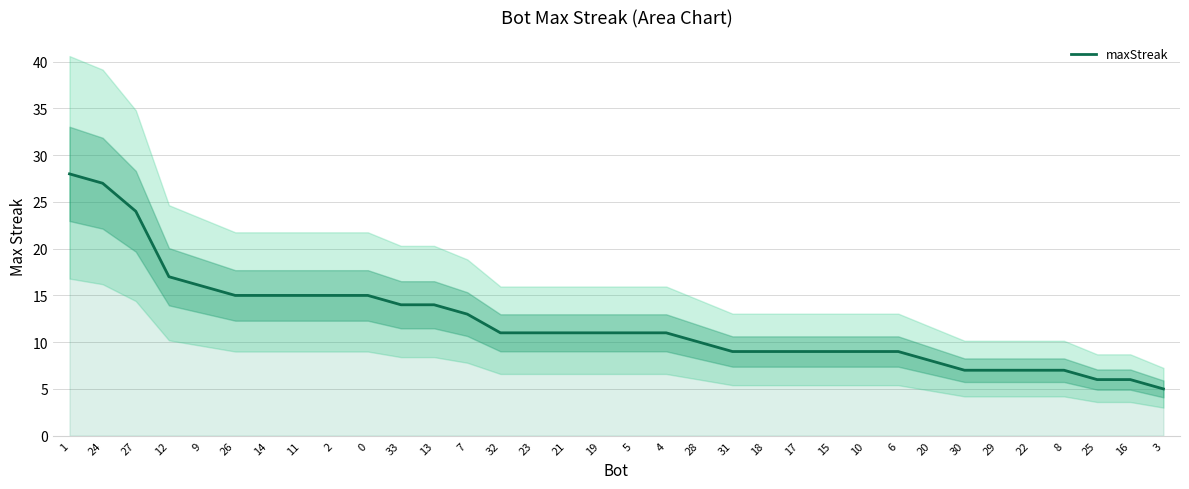

Where does the data first go above 11?

1